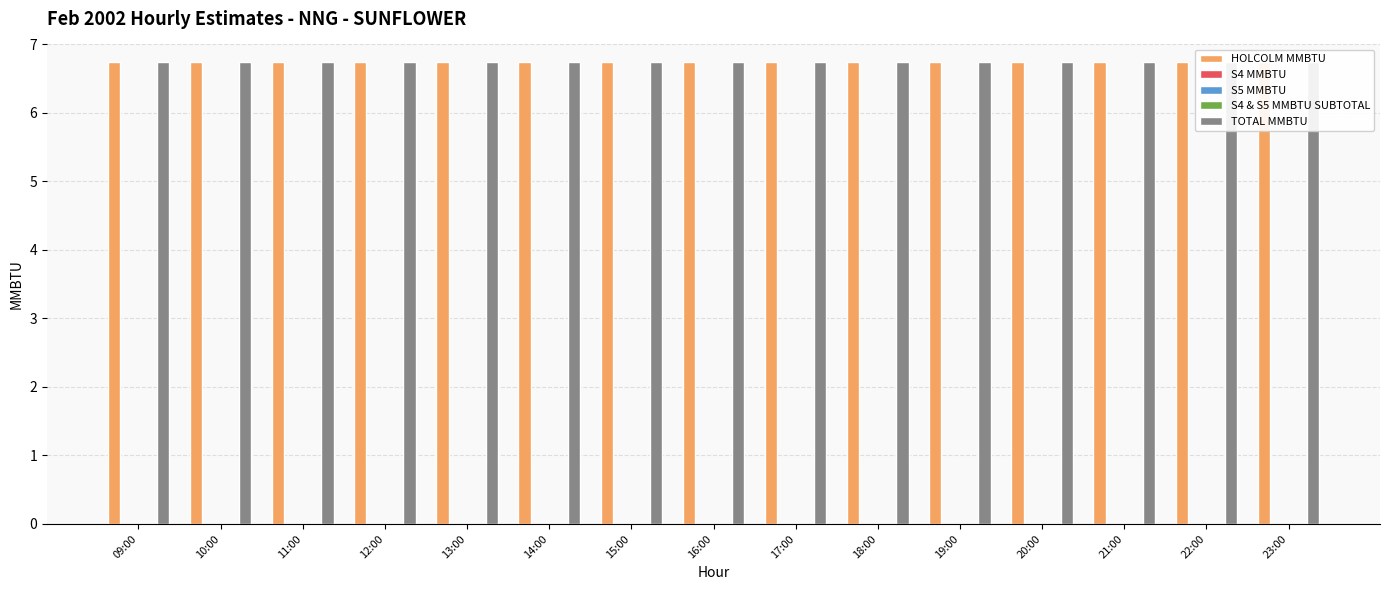

What is the spread (max minus min) of values at 19:00?

6.8